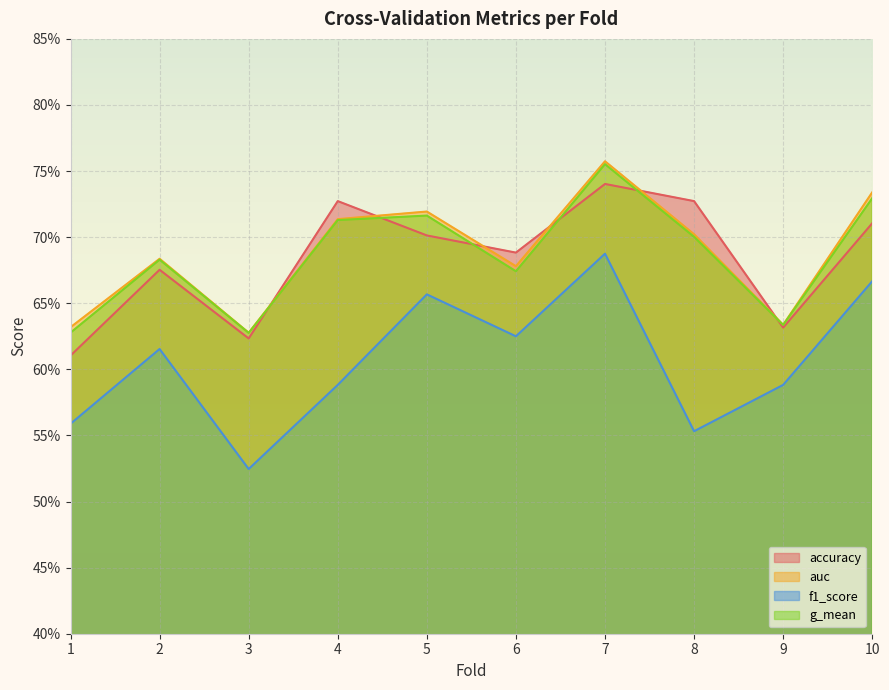

What is the value of the f1_score point at the 4th from the left?

0.6